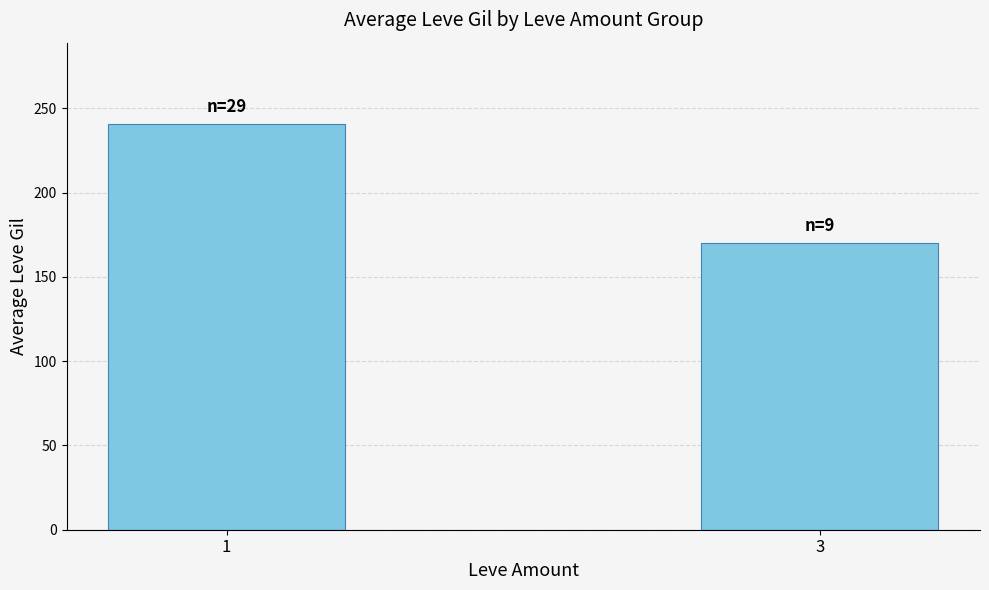

What is the value of the 2nd bar from the left?

170.1